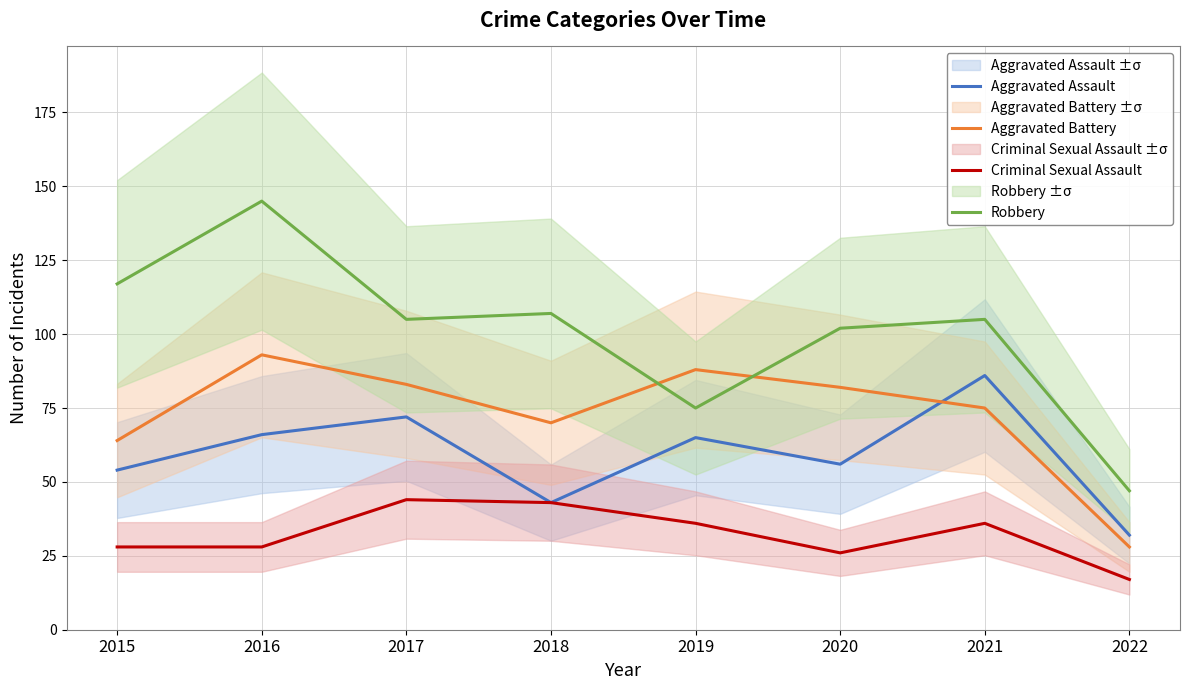

Which series has the largest total across all categories?

Robbery